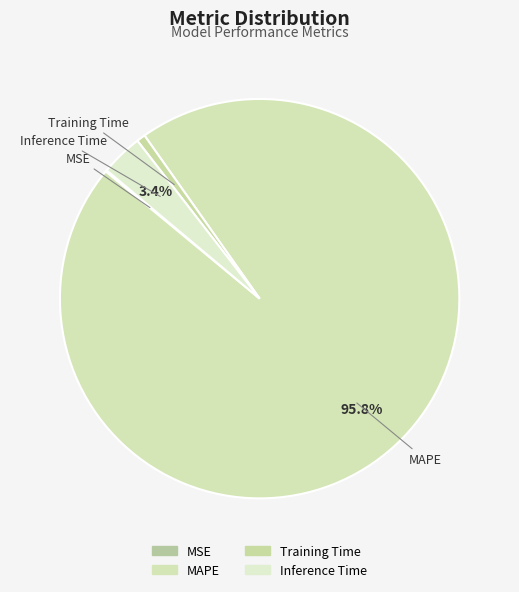

How much of the chart is everything except MSE?

99.9%